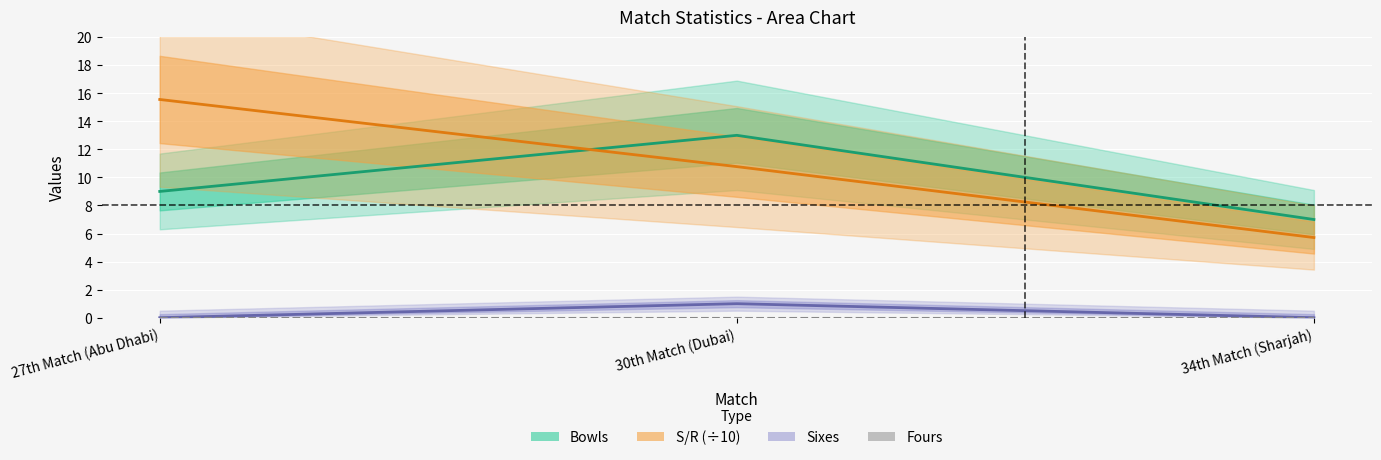

At which category does the chart reach its peak across all series?

27th Match (Abu Dhabi)